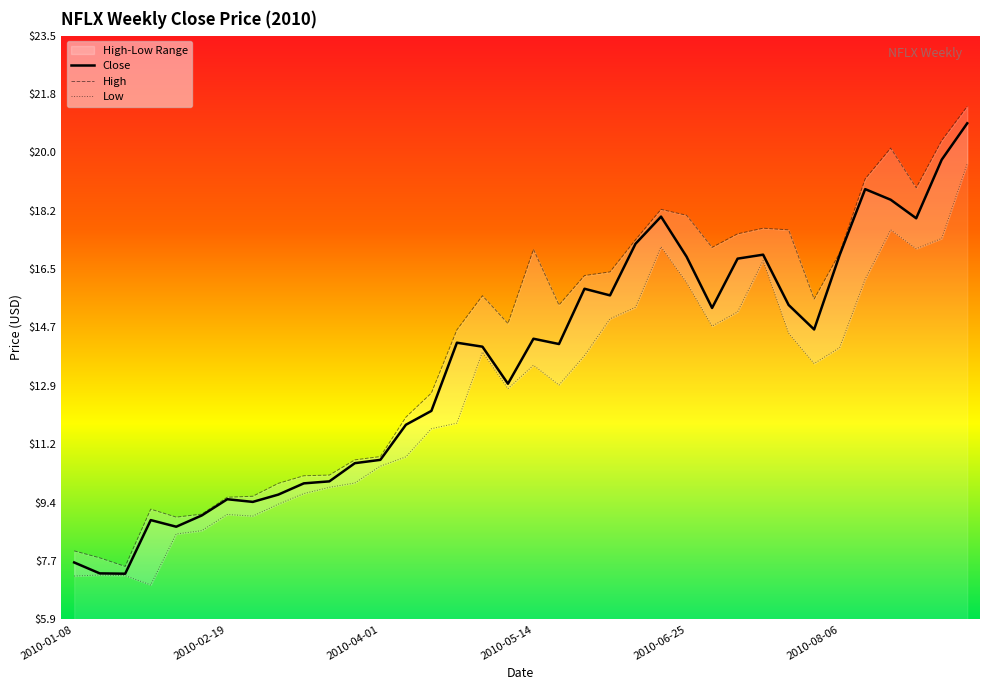

Where is the first local maximum?

2010-01-29